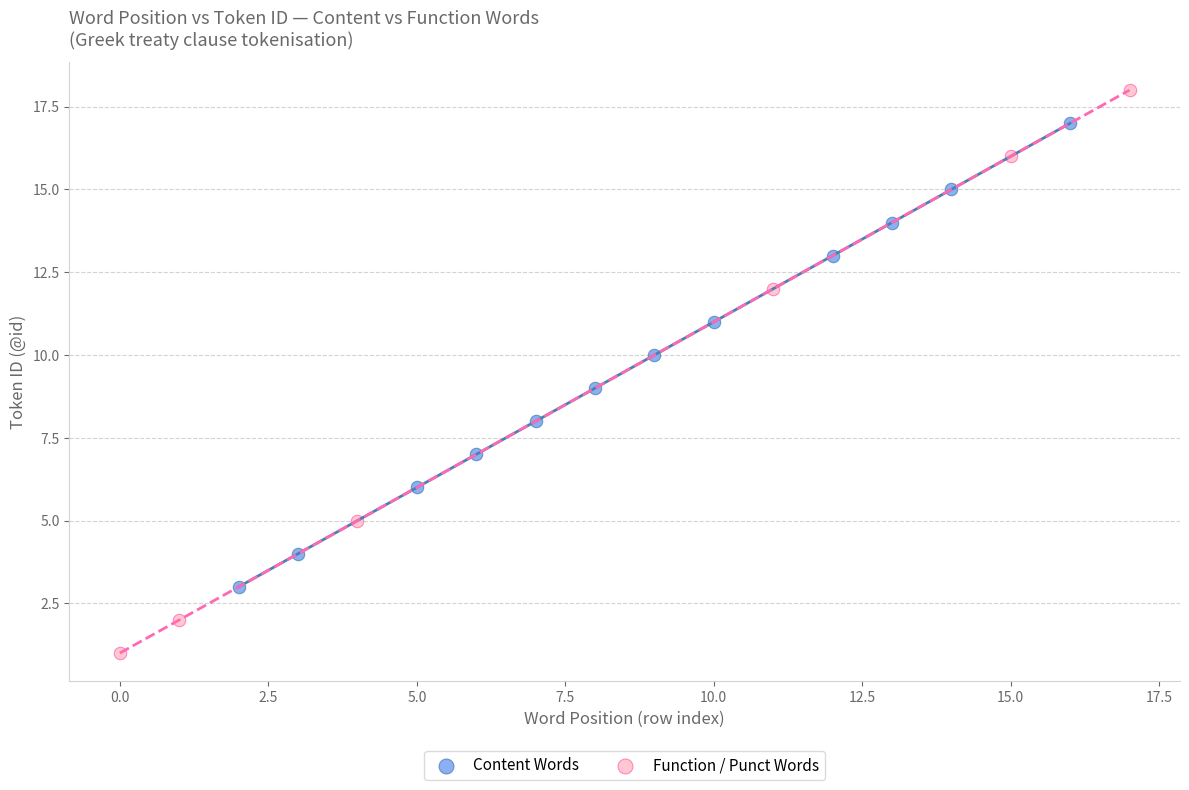

Which series reaches the maximum Y coordinate?

Function / Punct Words